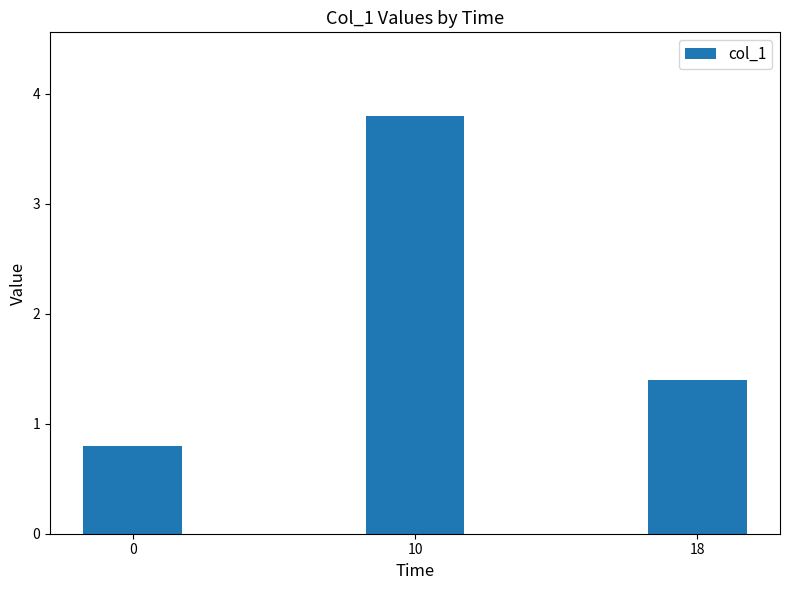

Does the chart contain stacked bars?

No